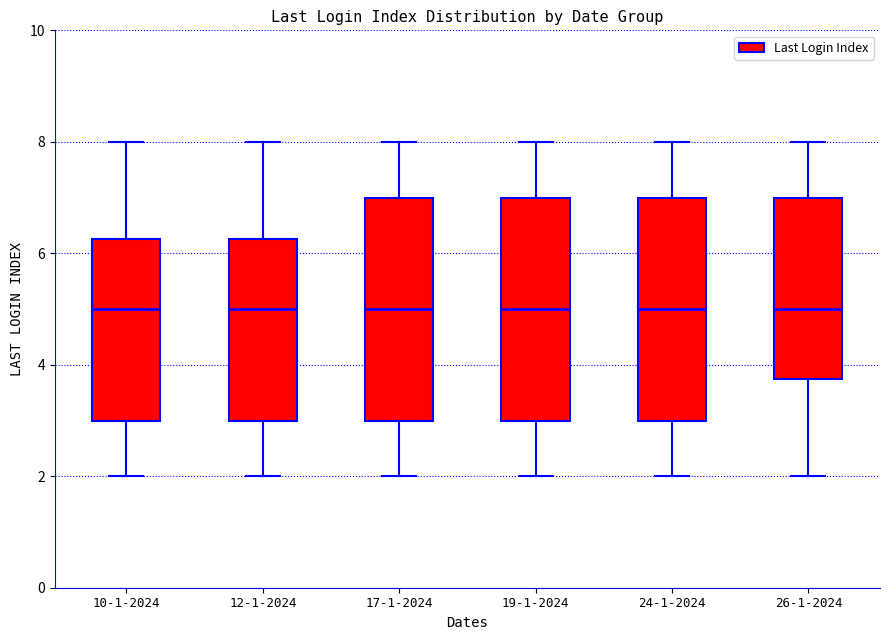

Reading left to right, transcribe this box plot: for each box, give where its median line is, the range the box spans, and where its two whiskers end, as read against the y-axis. The values are not printed on the chart, so give them approximately, as read against the axis.

10-1-2024: median 5.0, box 3.0 to 6.2, whiskers 2.0 to 8.0
12-1-2024: median 5.0, box 3.0 to 6.2, whiskers 2.0 to 8.0
17-1-2024: median 5.0, box 3.0 to 7.0, whiskers 2.0 to 8.0
19-1-2024: median 5.0, box 3.0 to 7.0, whiskers 2.0 to 8.0
24-1-2024: median 5.0, box 3.0 to 7.0, whiskers 2.0 to 8.0
26-1-2024: median 5.0, box 3.8 to 7.0, whiskers 2.0 to 8.0